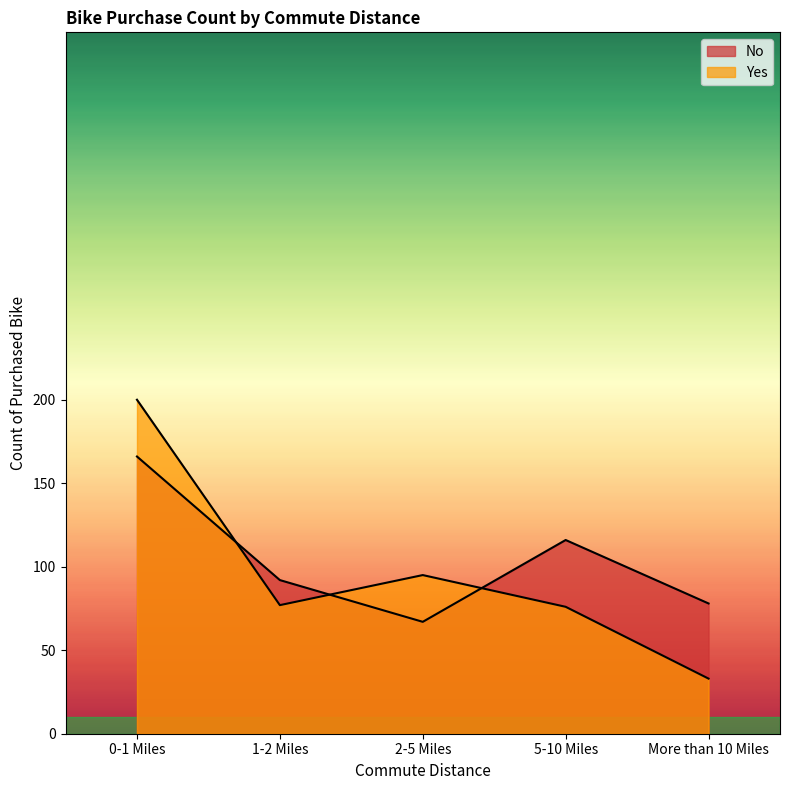

How many series are shown in this chart?

2